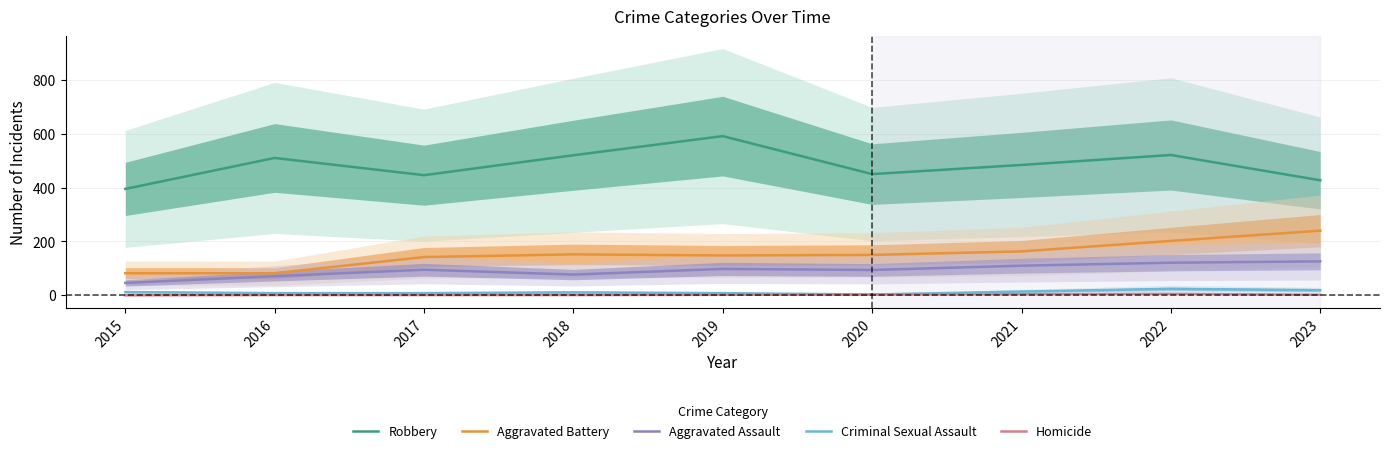

Is it true that Criminal Sexual Assault equals 19 at 2023?

True